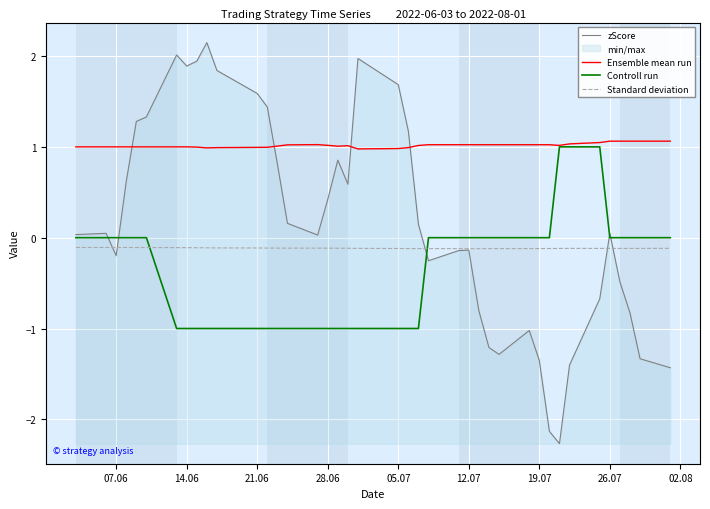

Which series has the largest total across all categories?

Ensemble mean run